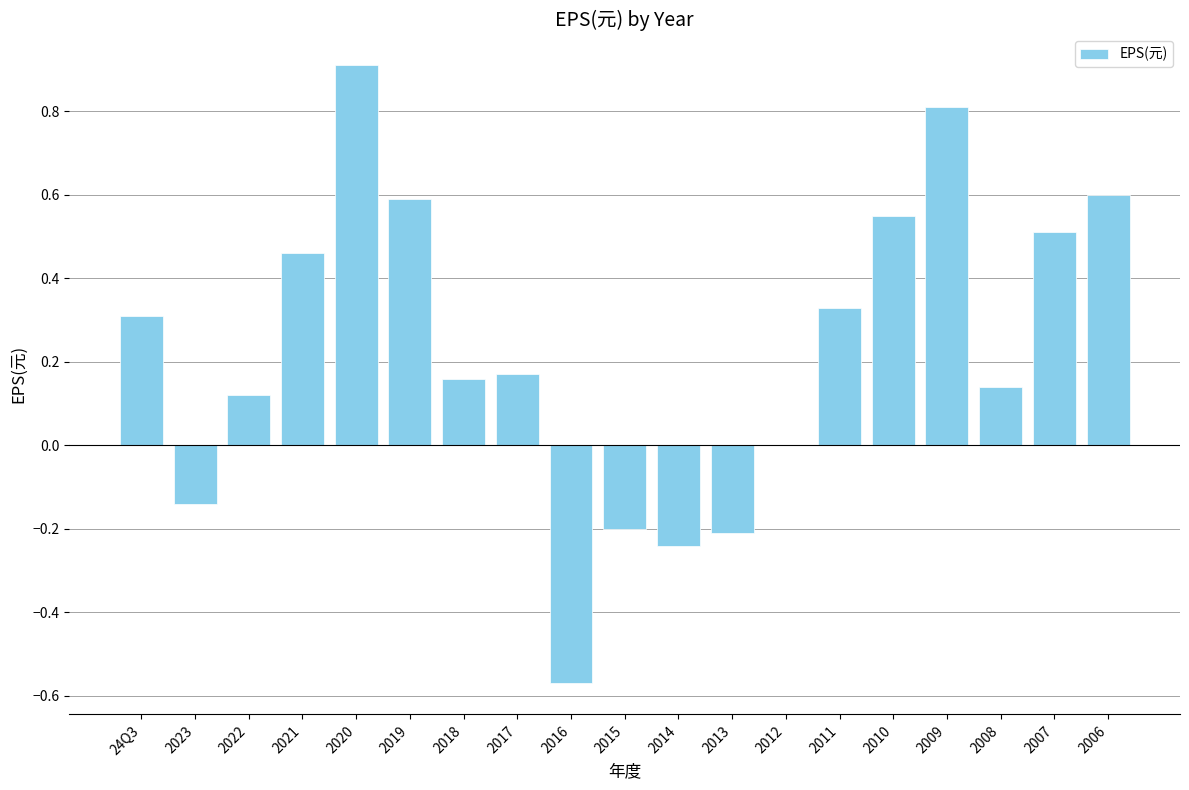

True or false: the data shows -0.4 at 2015.

False